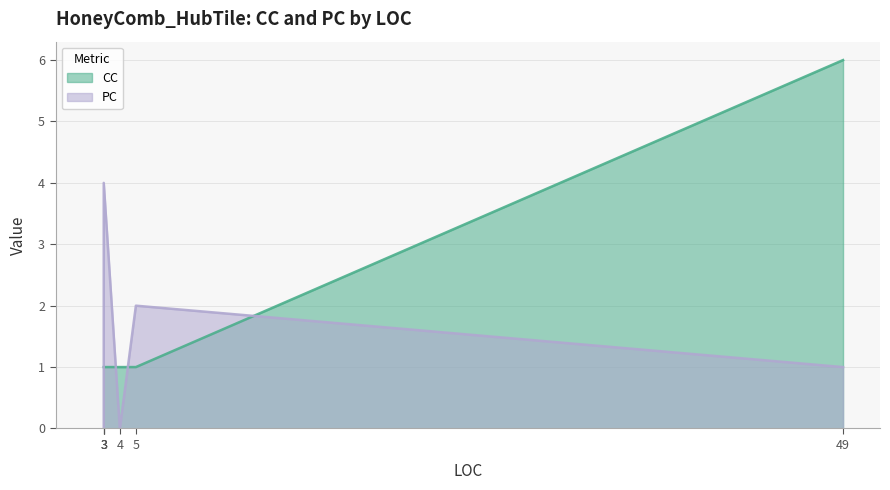

What is the label of the 6th point from the left?

3